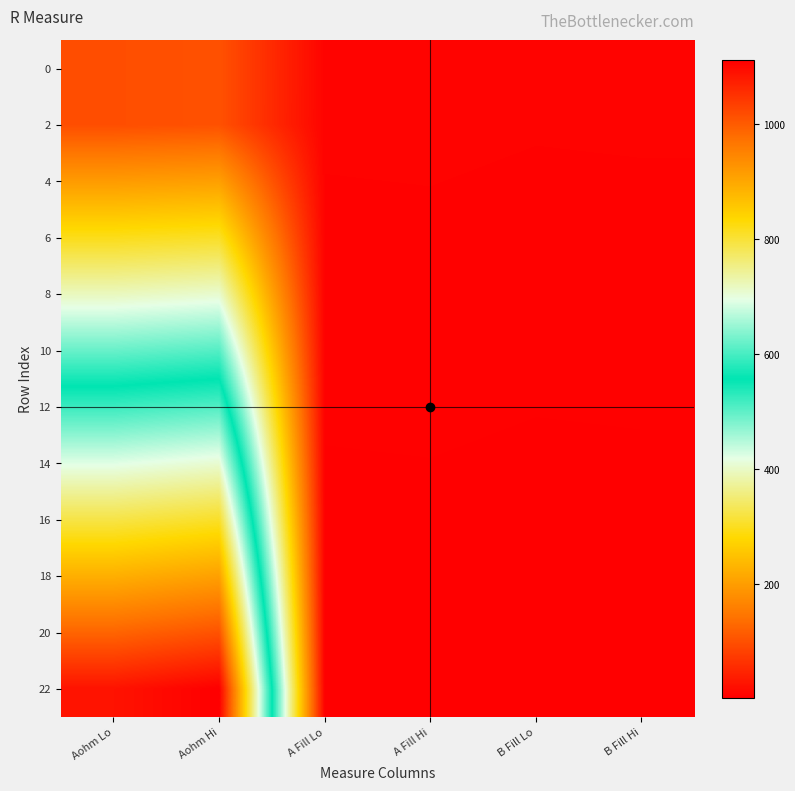

Rank the series at A Fill Lo from lowest to highest value.

22, 20, 18, 16, 14, 12, 10, 8, 6, 4, 2, 0